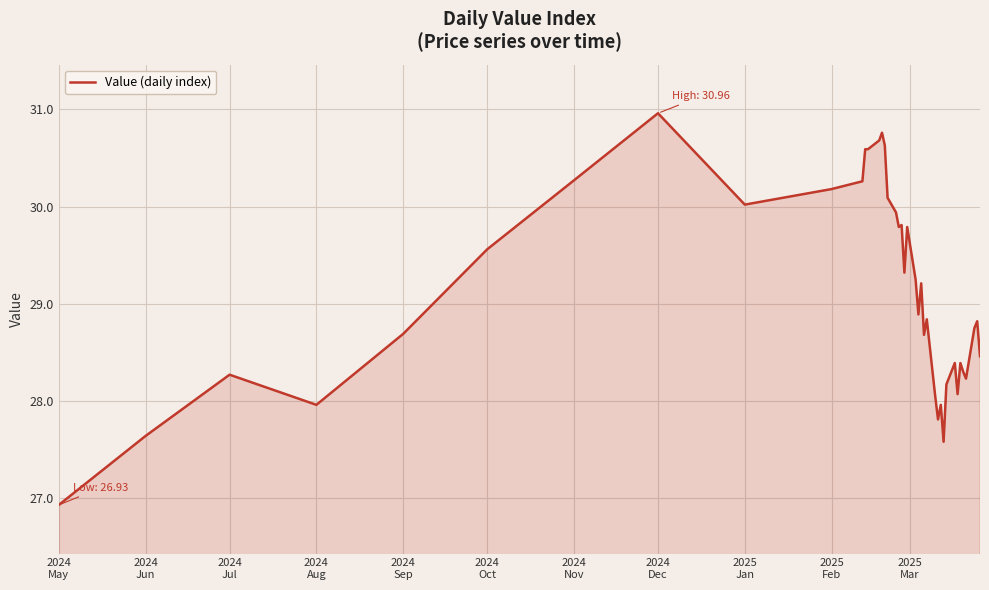

What is the difference between the maximum and minimum values?

4.0